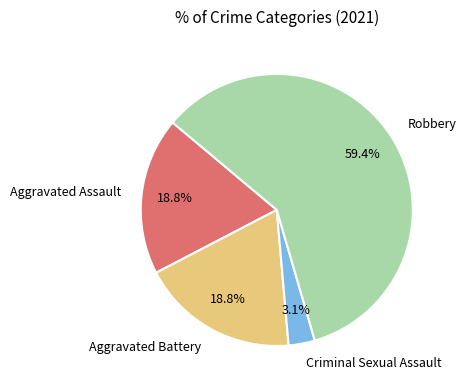

Do Aggravated Assault and Robbery together represent more than half of the pie?

Yes